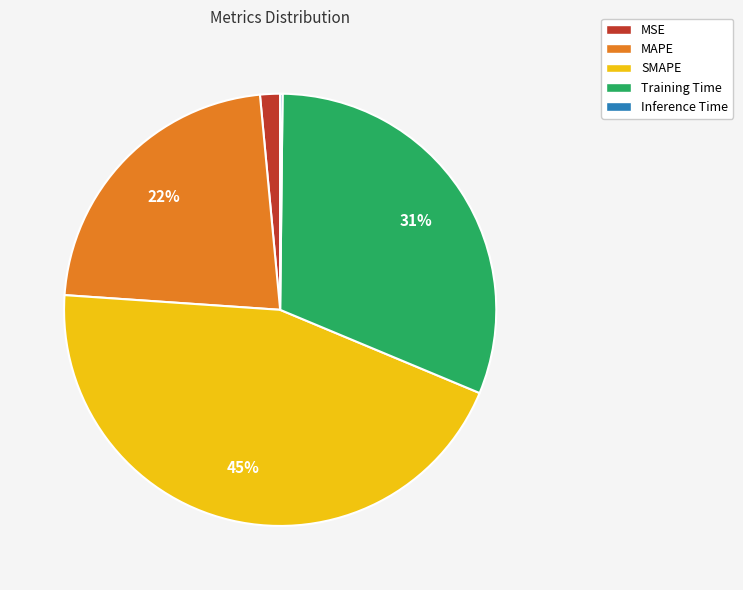

To the nearest percent, what is the difference between the SMAPE and Training Time slice percentages?

14%